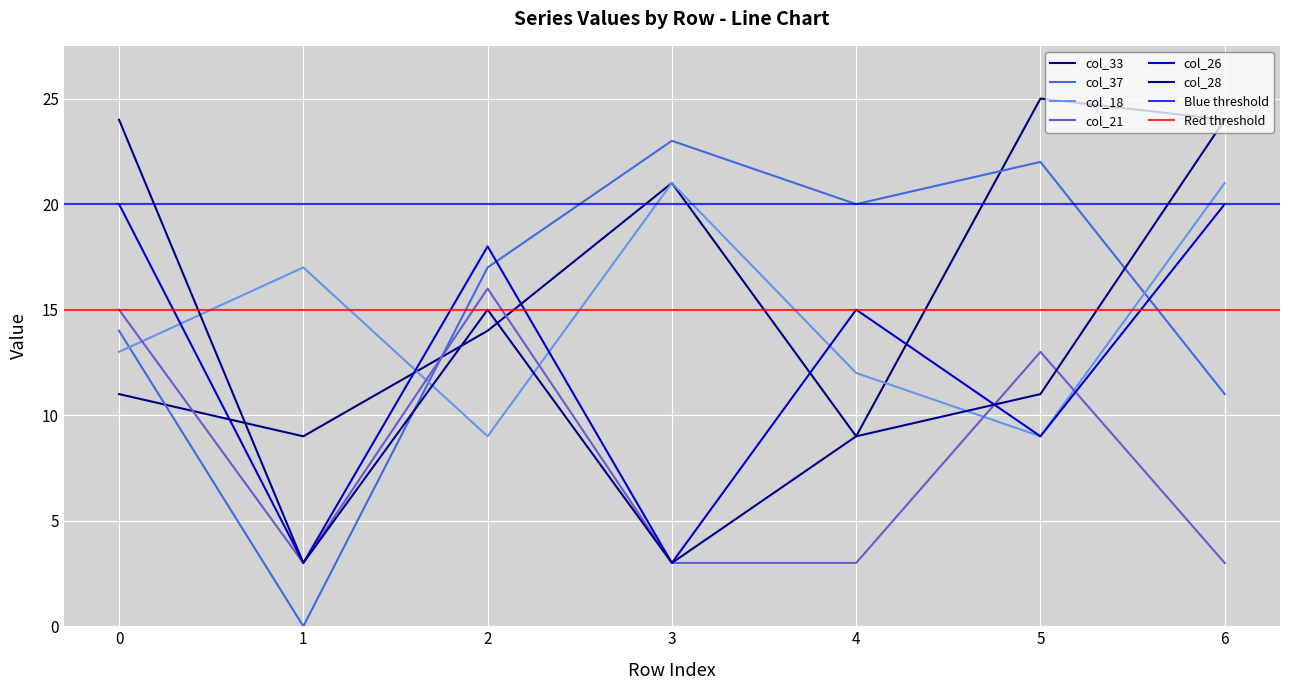

What is the difference between the maximum and minimum values in the col_28 series?

21